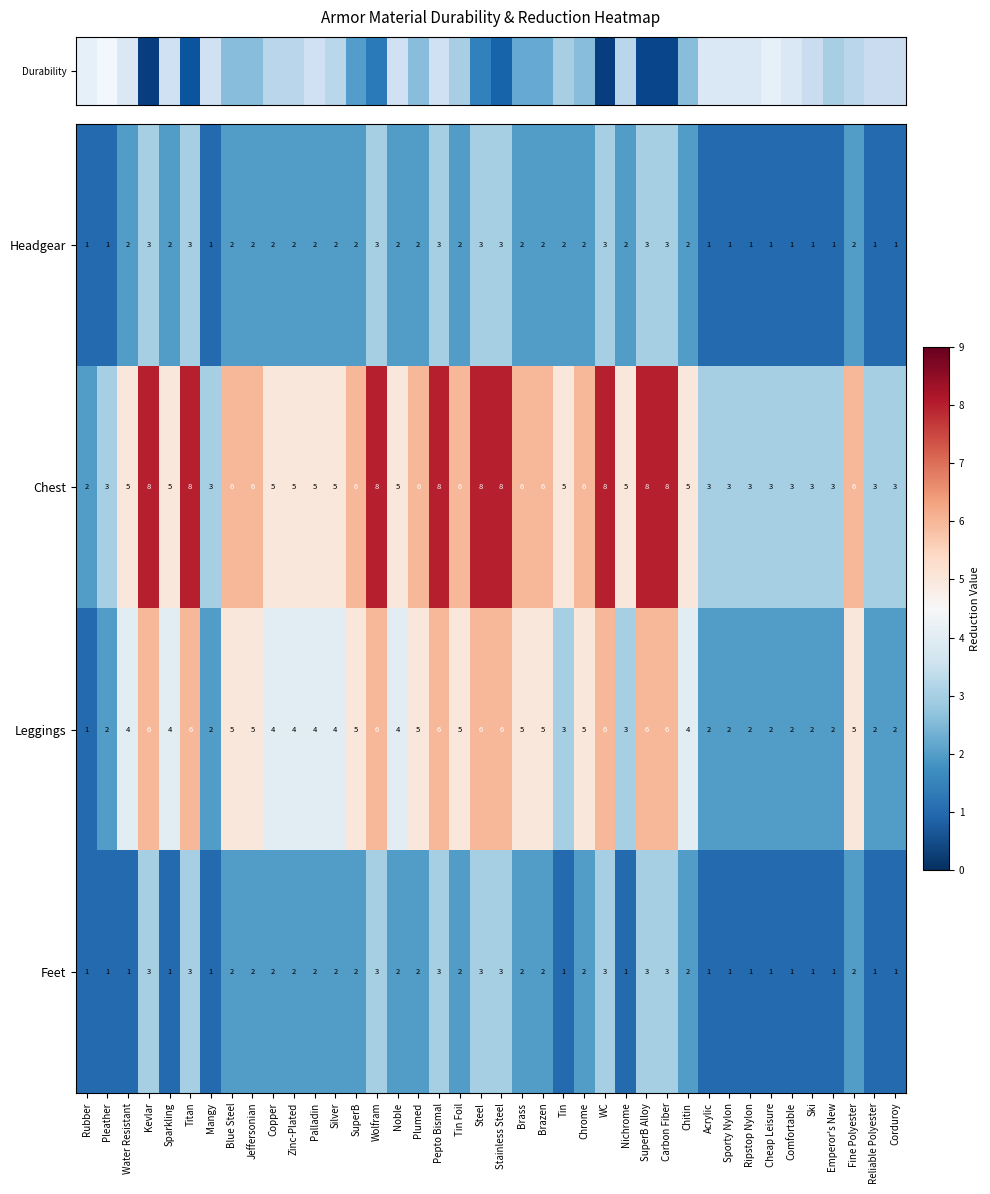

Count the Headgear values in the range 1 to 2.

31